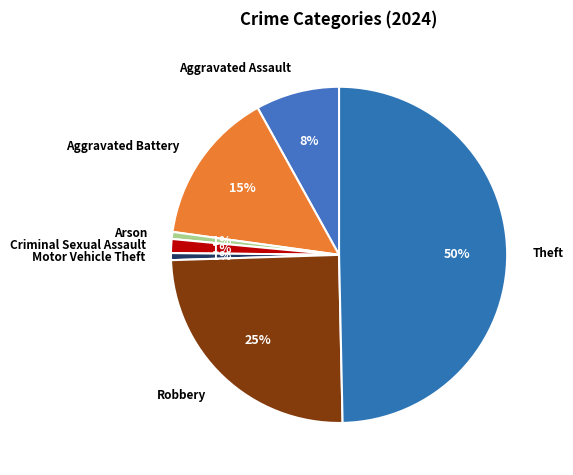

Which category has the biggest portion of the pie?

Theft